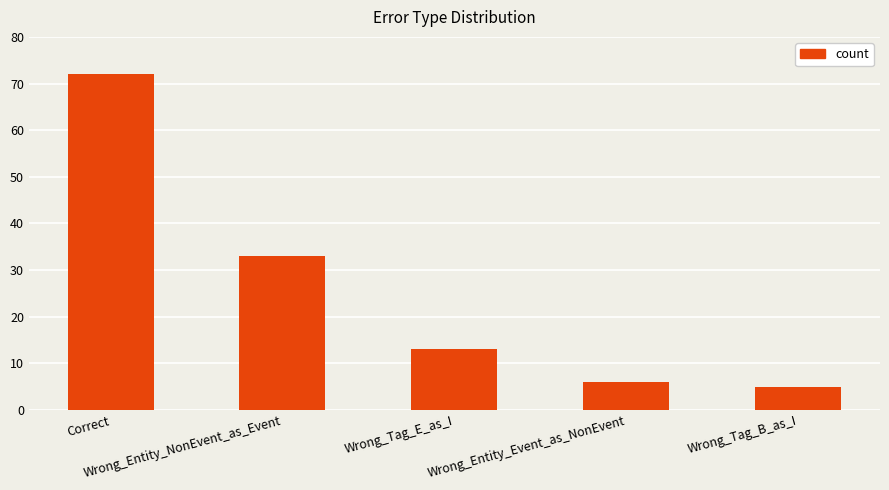

Reading left to right, list all the values displayed in this chart.

72	33	13	6	5